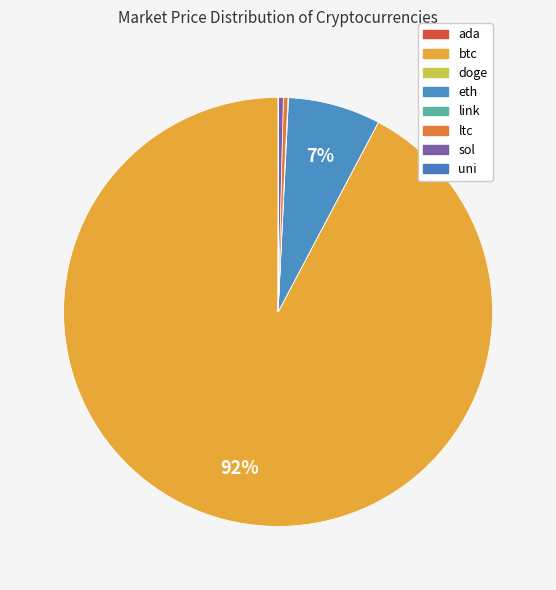

Which category has the smallest portion of the pie?

doge